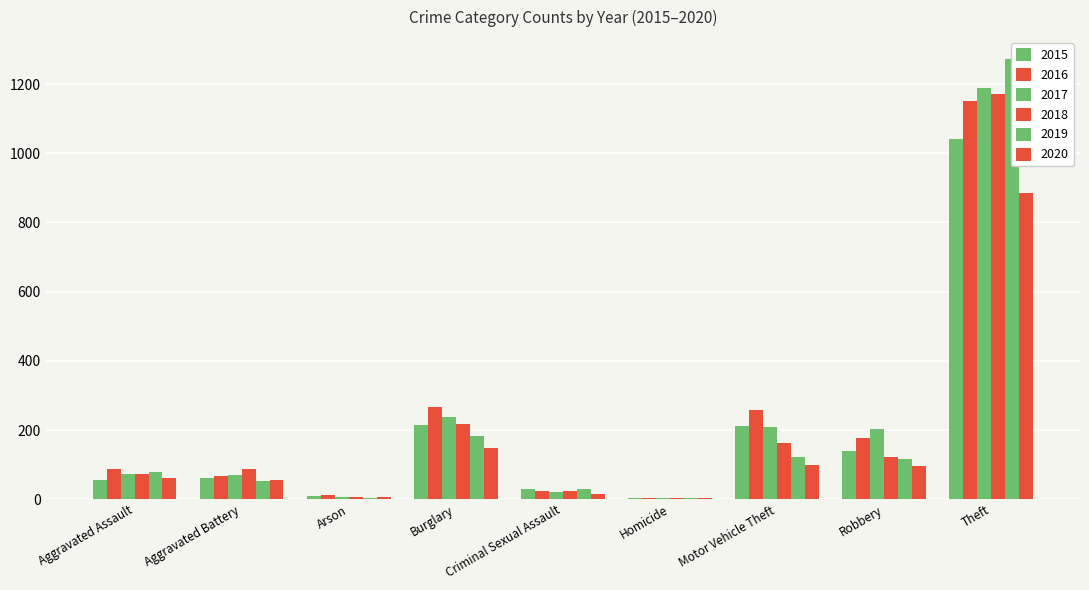

Which category has the lowest value in the 2015 series?

Homicide